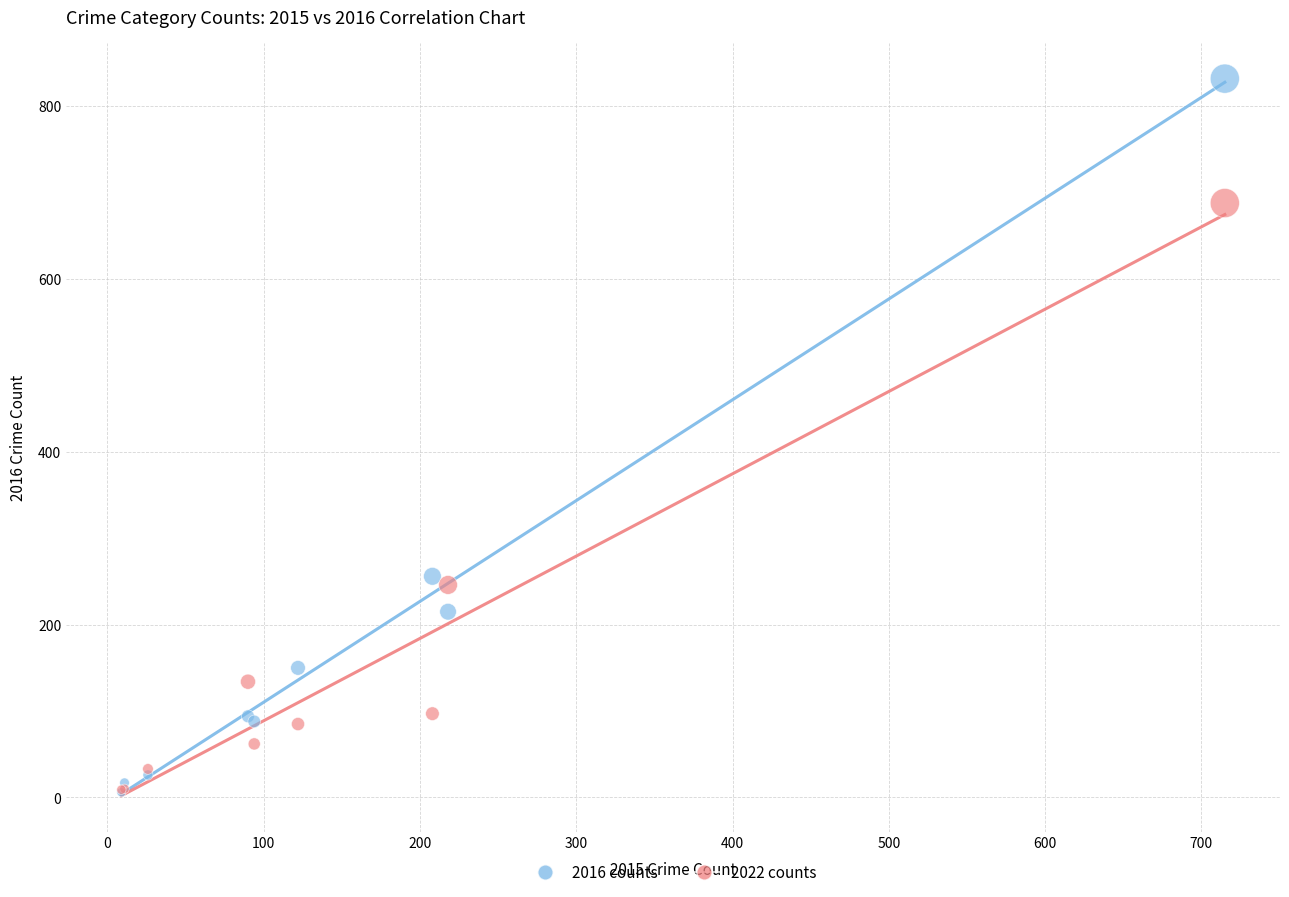

Across all series, what Y value is closest to 419?

256